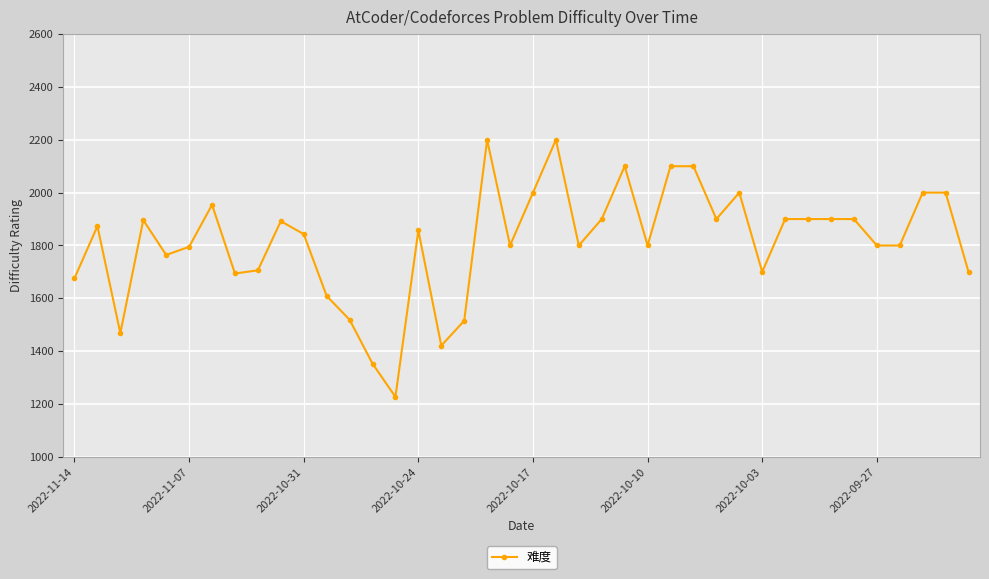

What is the difference between the maximum and minimum values?

973